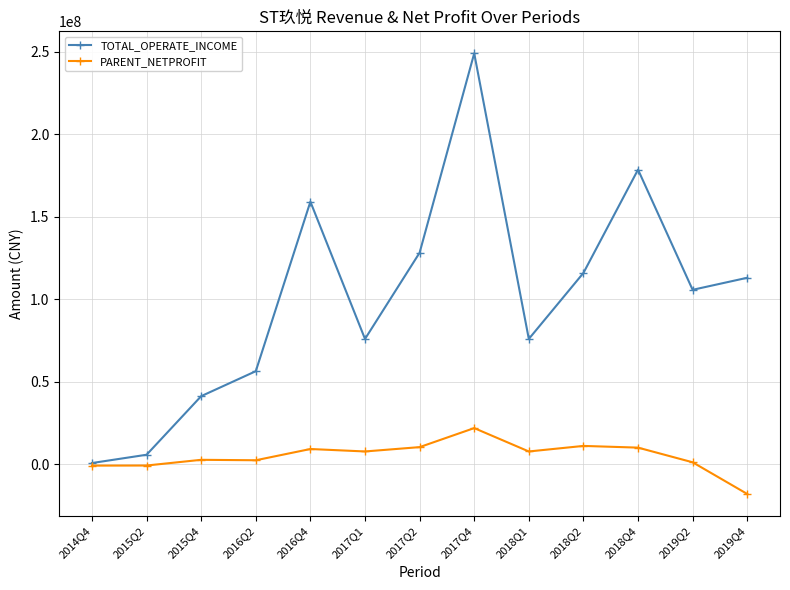

The value of PARENT_NETPROFIT at 2019Q4 is -4468252.3. True or false?

False